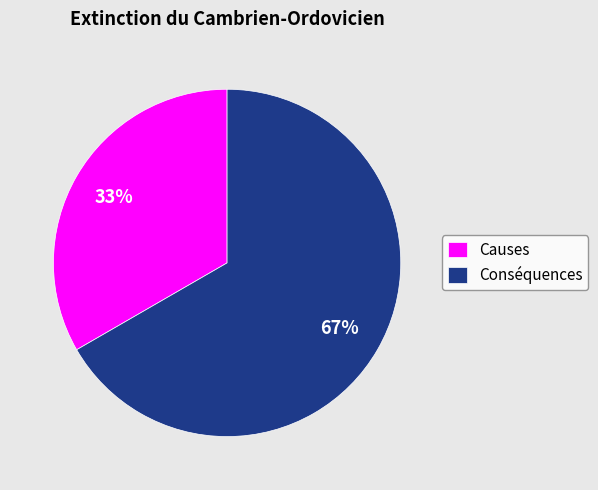

To the nearest percent, what portion does Causes represent?

33%